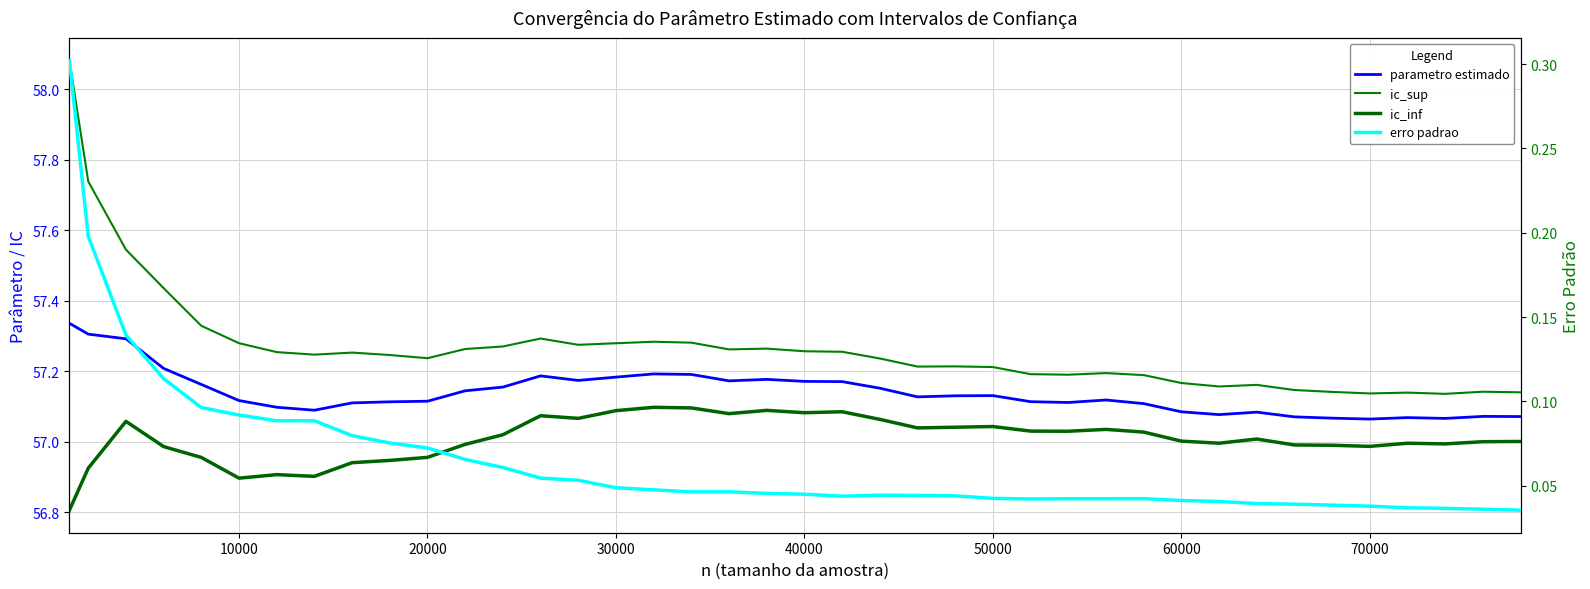

Is the value of parametro estimado at 38 greater than the value of ic_sup at 17?

No